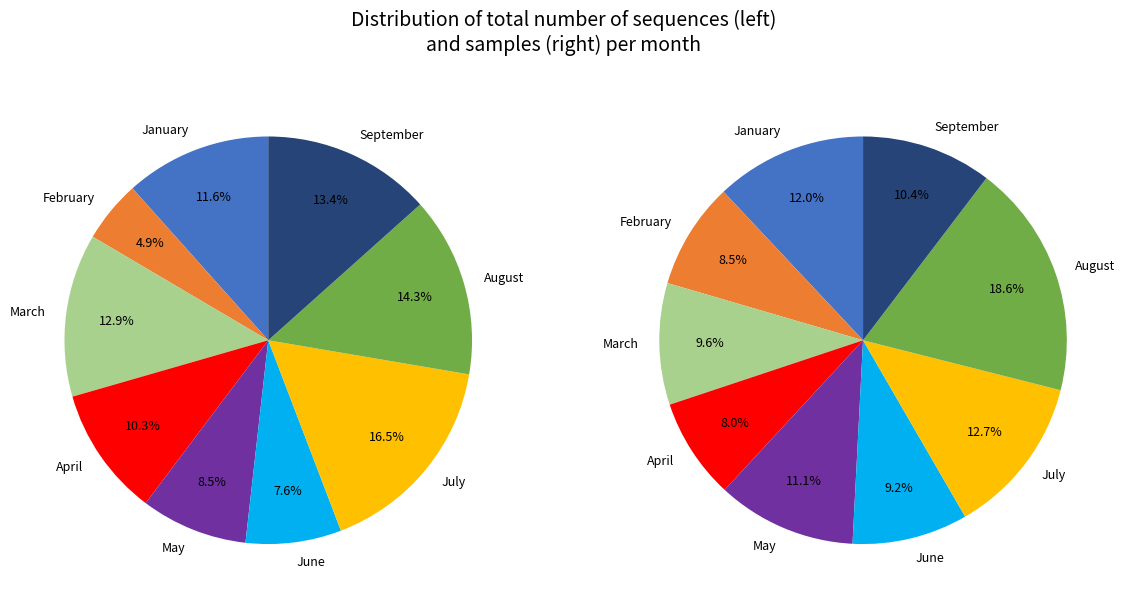

Between April and September, which is larger?

September